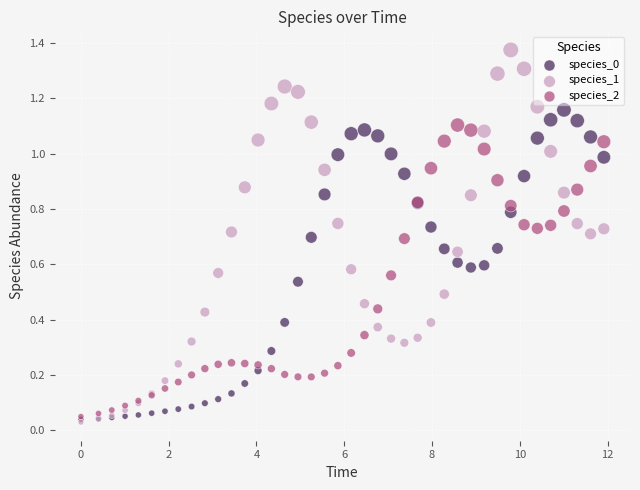

Which series has the widest spread of Y values?

species_1